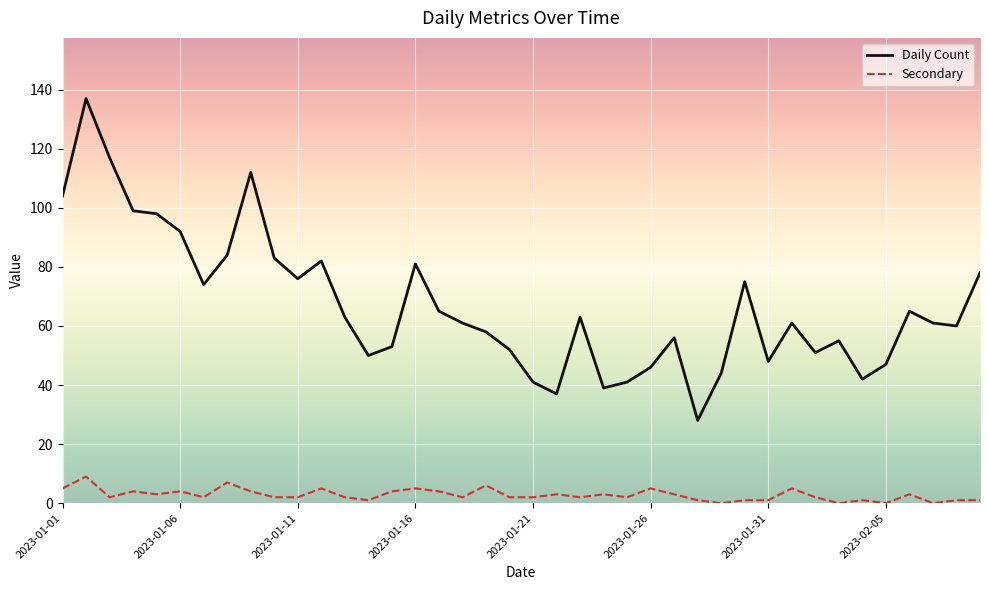

List the series in order of their overall mean, highest first.

Daily Count, Secondary